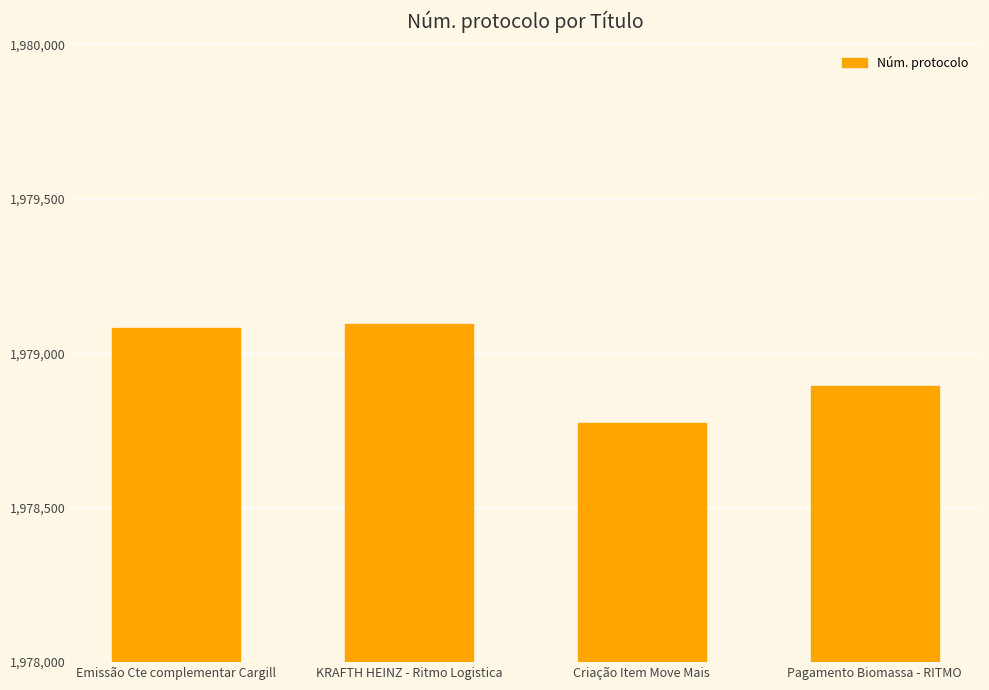

How many bars are there in total?

4